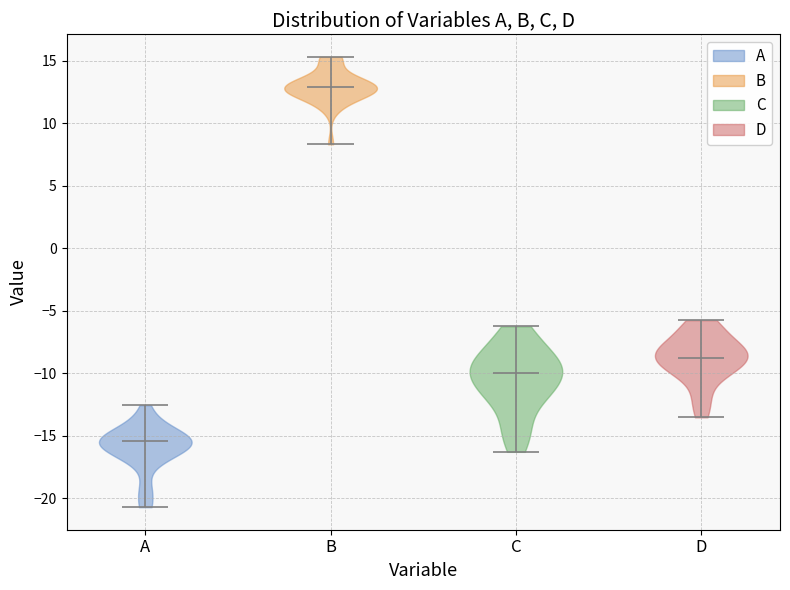

Reading left to right, read every violin against the y-axis: where its median line is, and the lowest and highest points it reaches. The values are not printed on the chart, so give them approximately, as read against the axis.

A: median line -15.5, lowest point -20.5, highest point -12.5
B: median line 13.0, lowest point 8.5, highest point 15.5
C: median line -10.0, lowest point -16.5, highest point -6.0
D: median line -8.5, lowest point -13.5, highest point -5.5